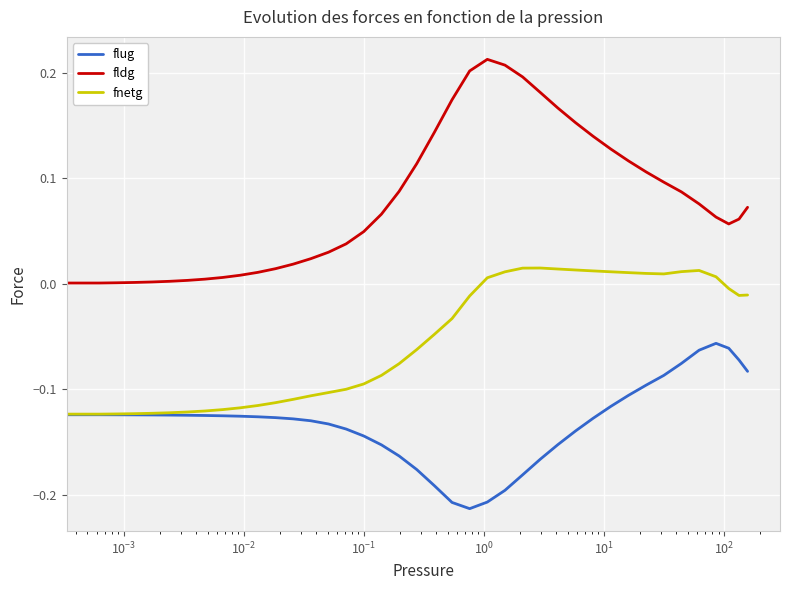

Rank the series by their average value, from highest to lowest.

fldg, fnetg, flug